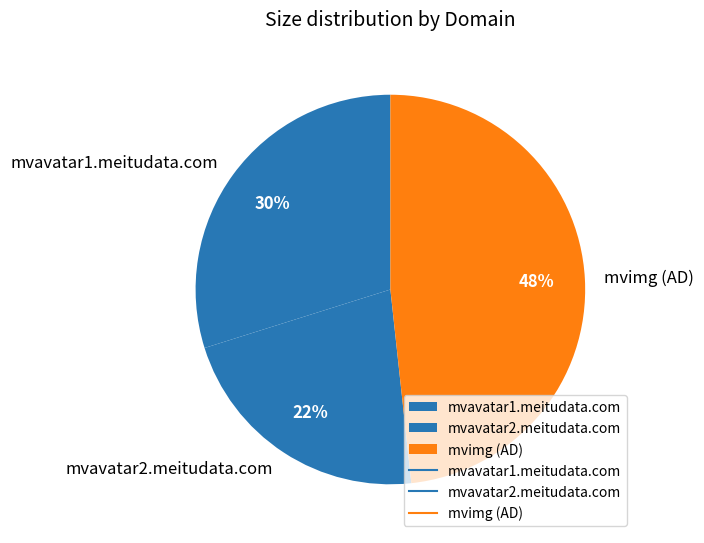

Is there any slice that represents more than half of the pie?

No